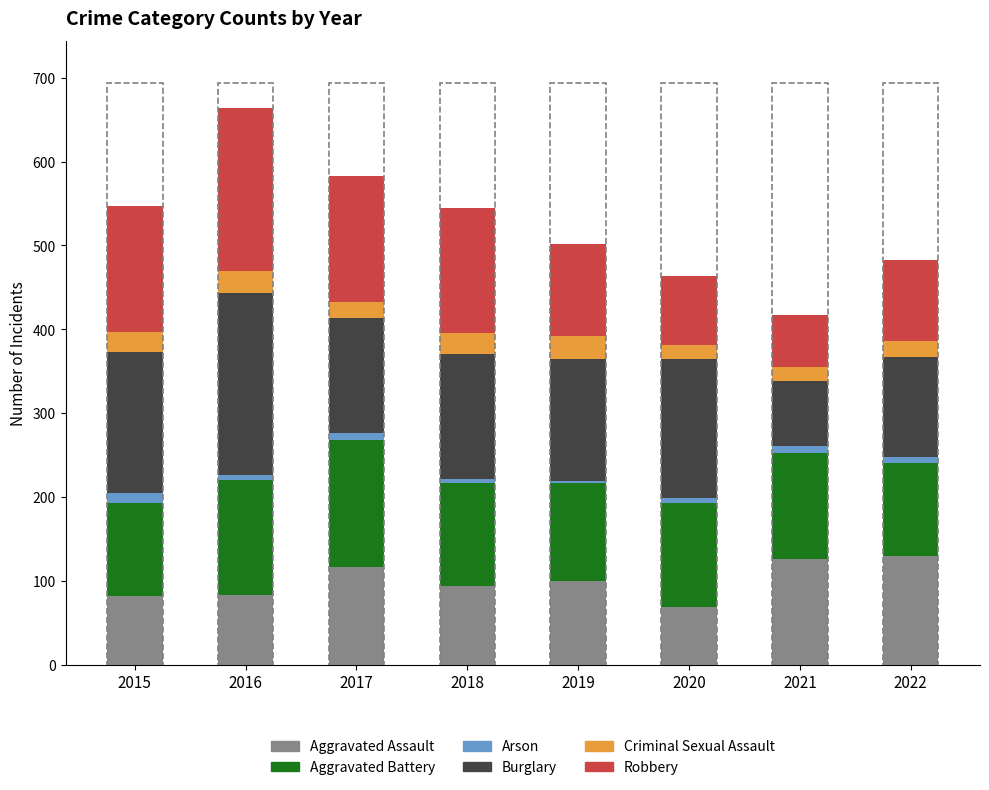

Is it true that Aggravated Assault equals 64 at 2021?

False